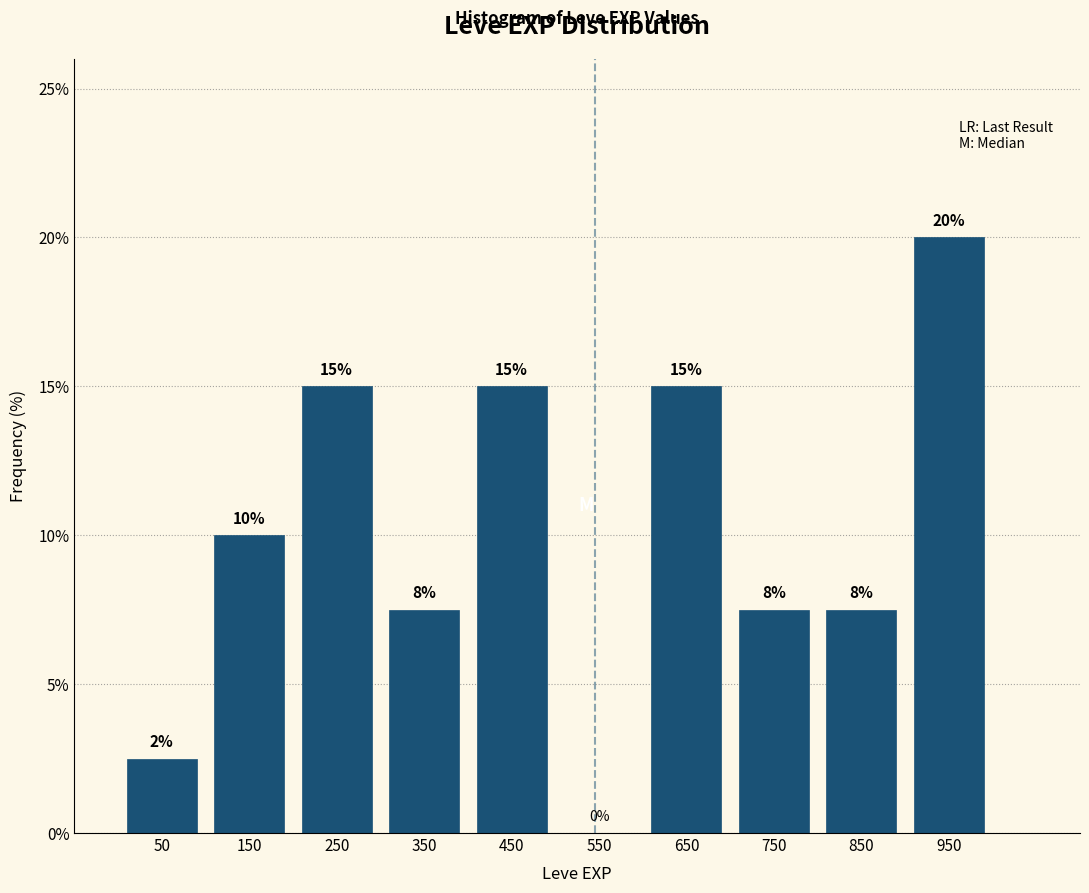

Over which range of the x-axis is the bar tallest?

900 to 1000